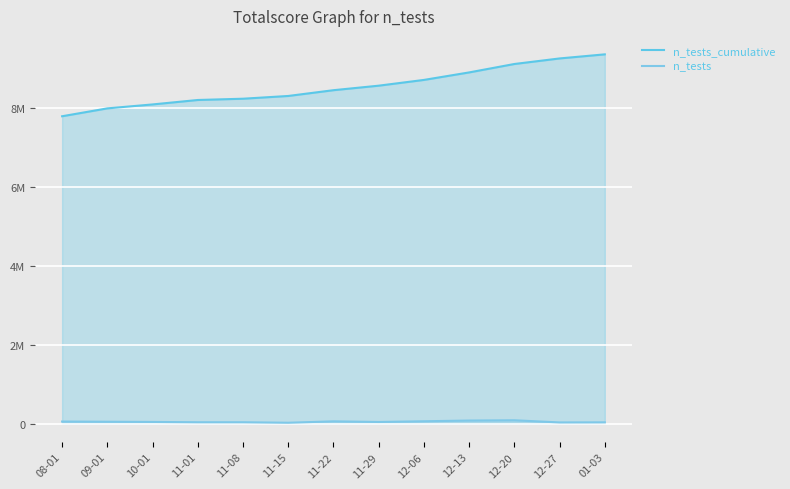

What is the difference between the highest and lowest values at 11-15?

8295350